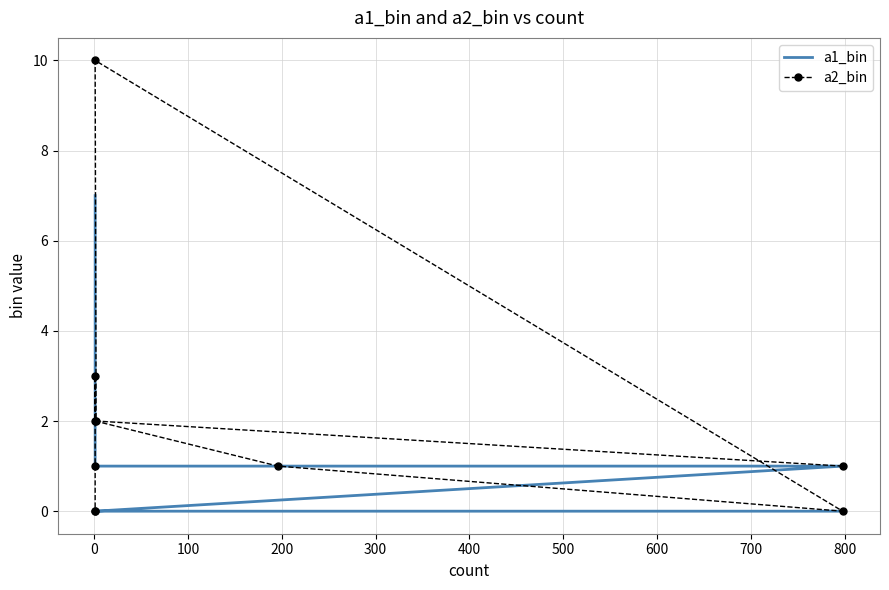

What is the total value across all series at 600?

3